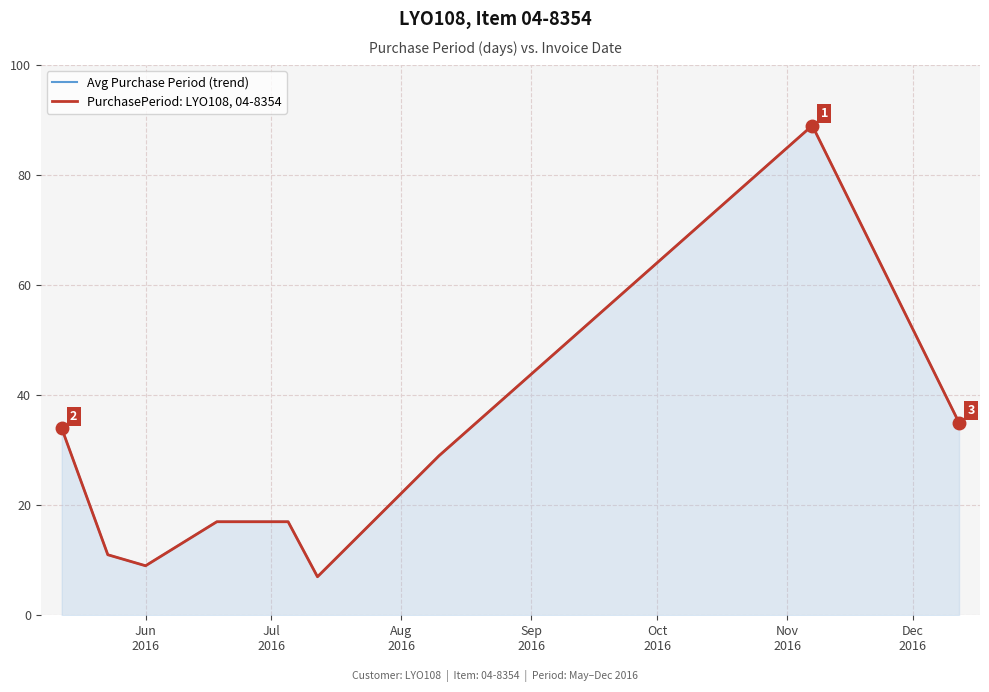

What are all the series names shown in the legend?

Avg Purchase Period (trend), PurchasePeriod: LYO108, 04-8354